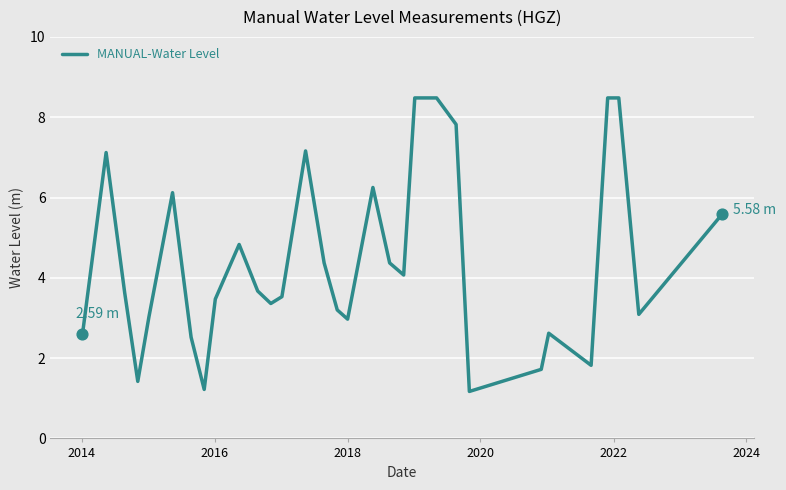

What is the difference between the maximum and minimum values?

7.3